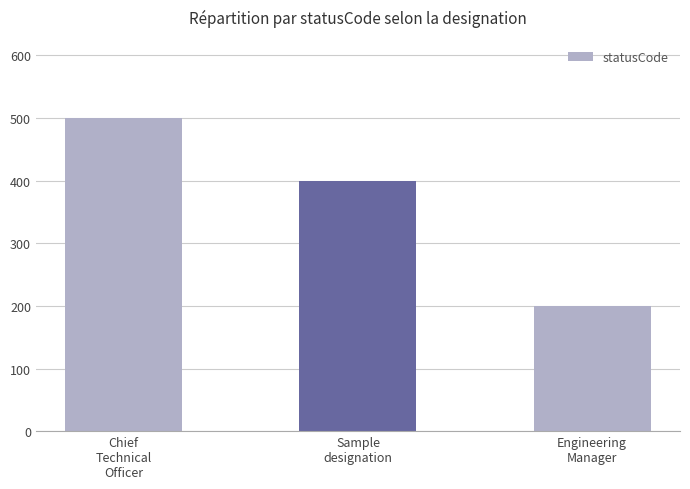

What is the maximum value shown in the chart?

500